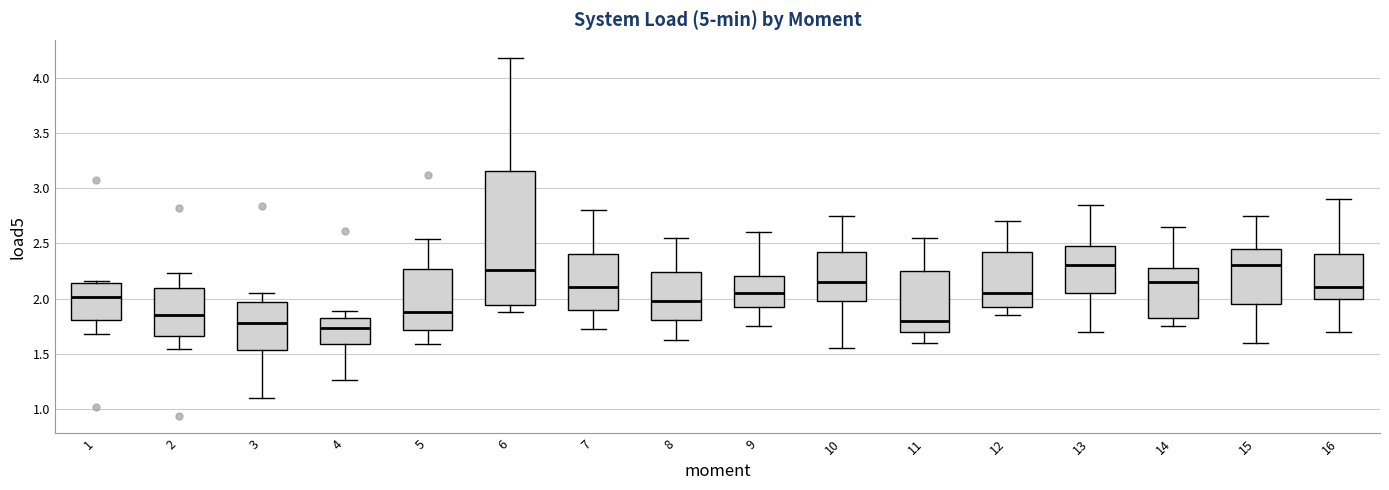

Which box's median line is the lowest?

4